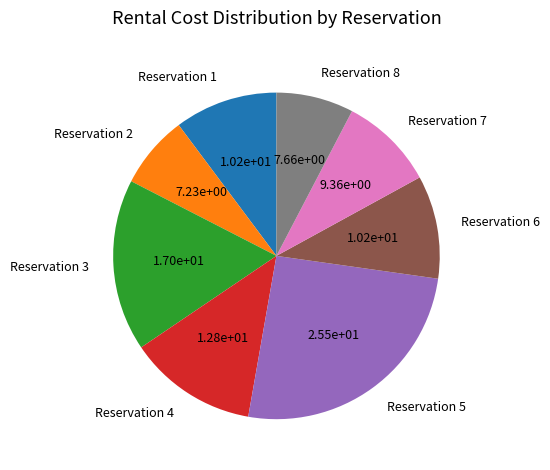

Is it true that Reservation 8 is 2% of the pie?

False